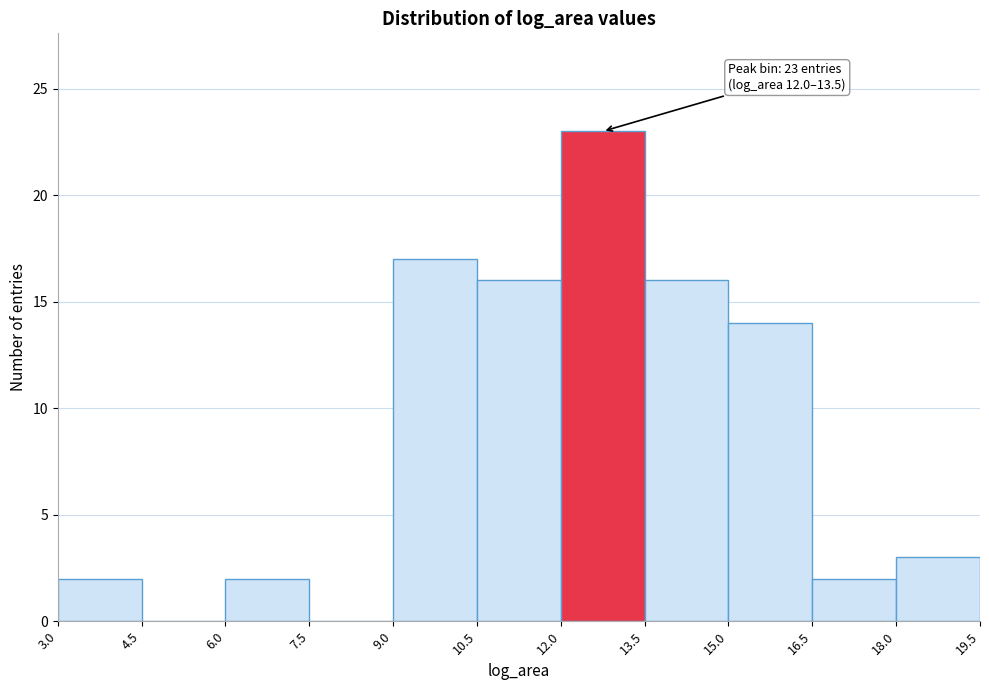

Over which range of the x-axis is the bar tallest?

12.0 to 13.5